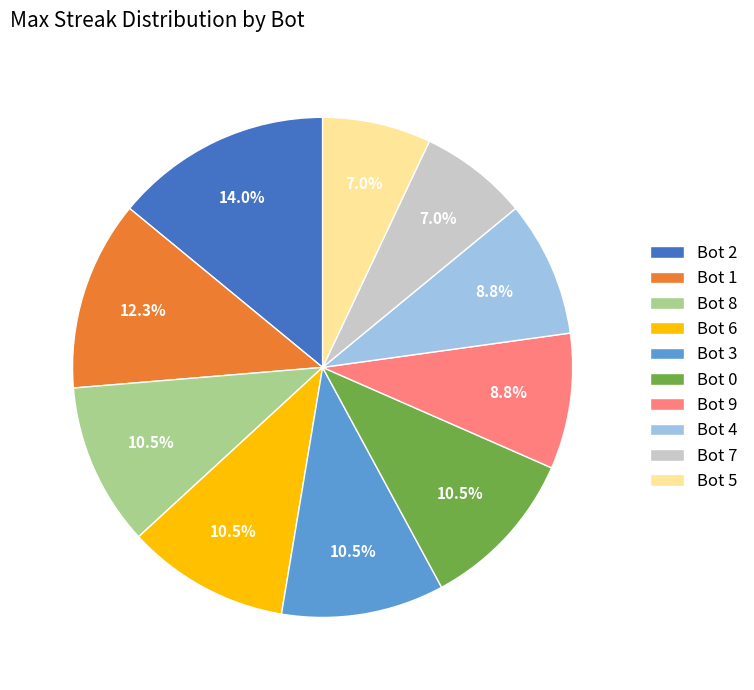

What portion of the pie excludes Bot 5?

93.0%